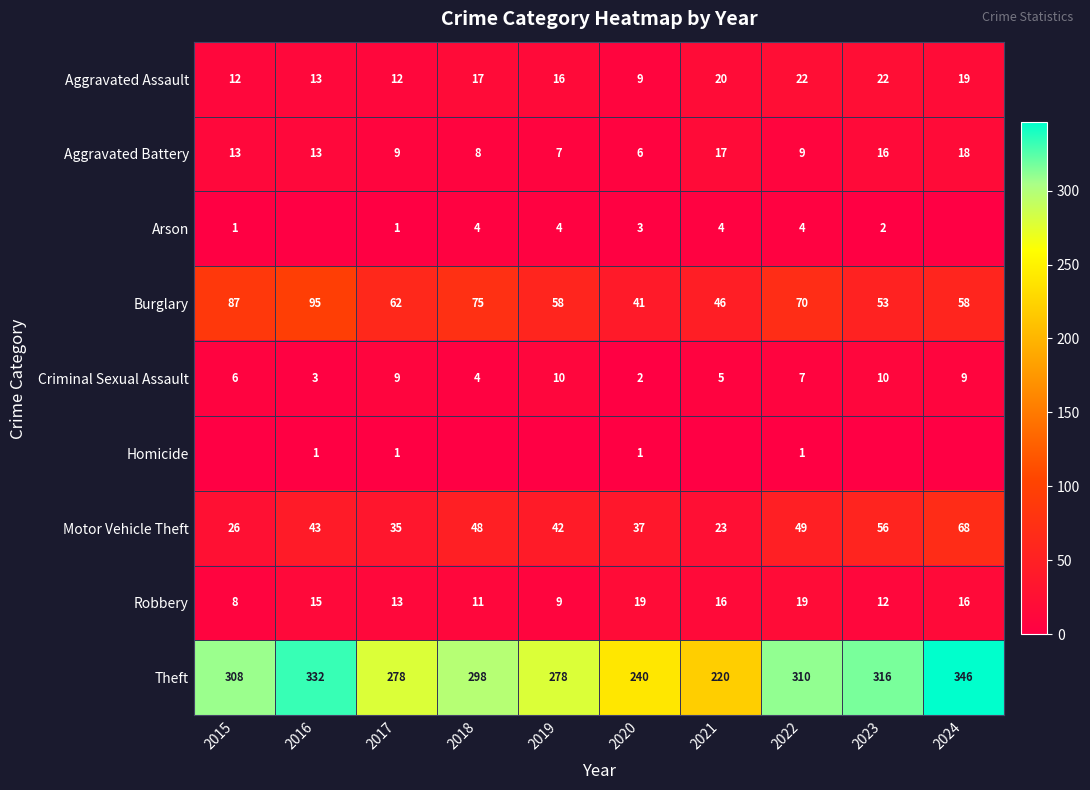

What is the highest value of the Criminal Sexual Assault series?

10